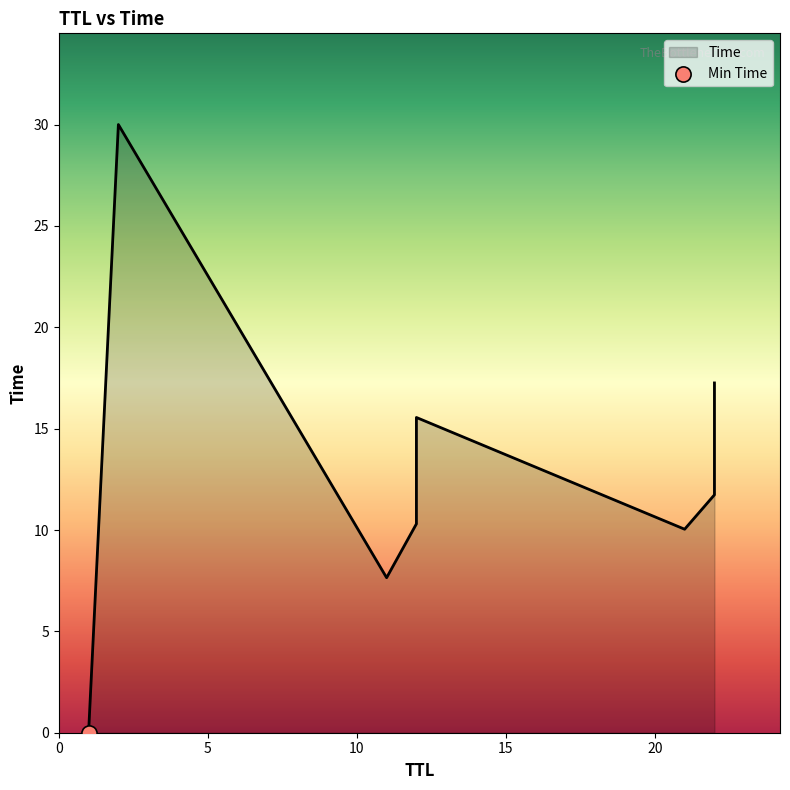

Approximately how many times larger is the value at 22 compared to 11?

1.5